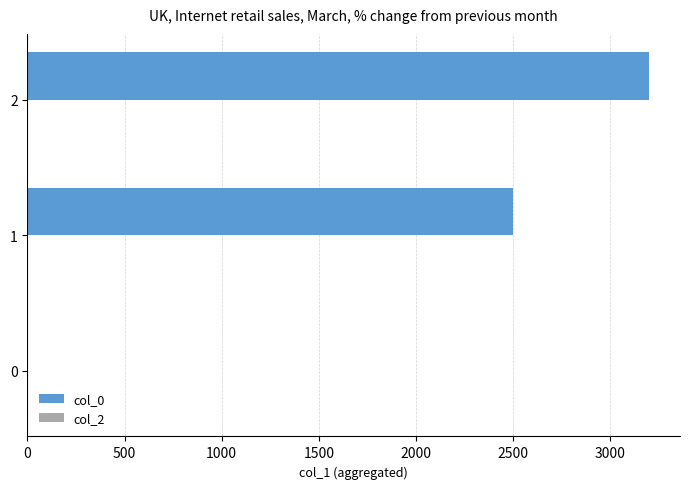

Is it true that the value at 2 is 3200?

True